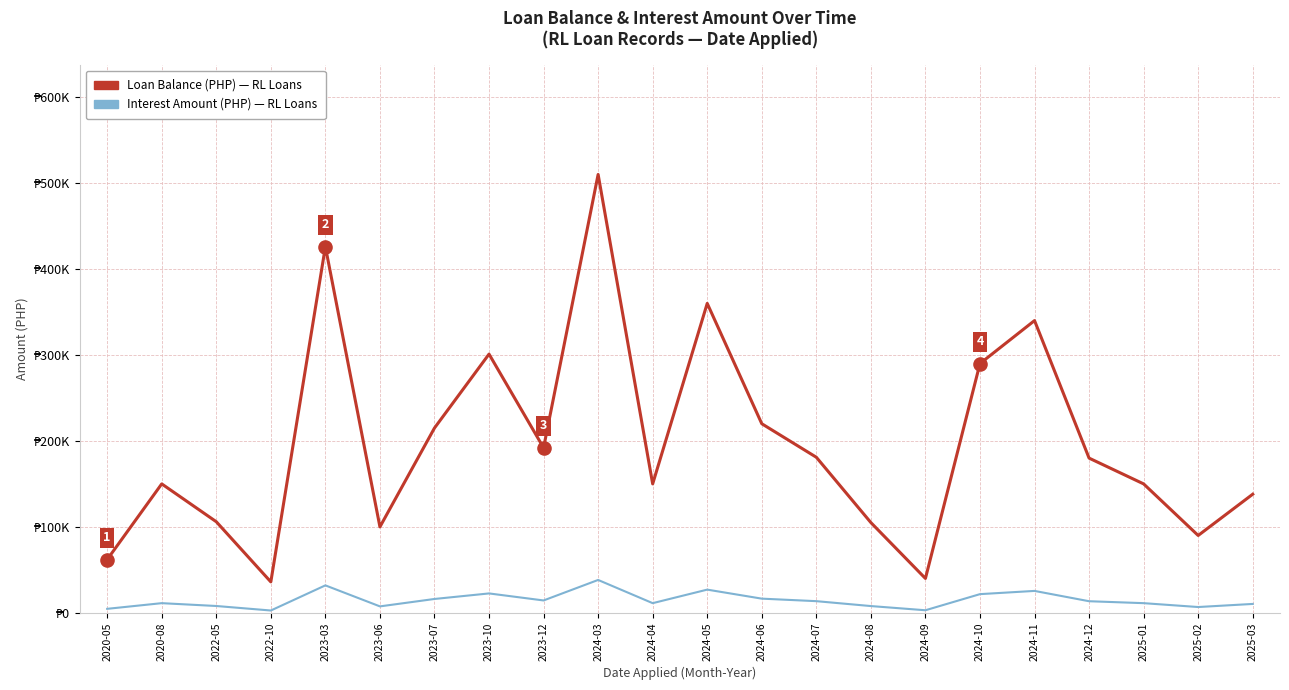

Is this an area chart (filled region under the line)?

No